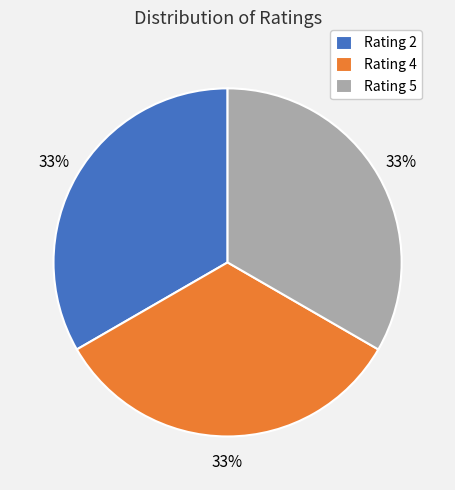

True or false: Rating 4 accounts for 43% of the total.

False